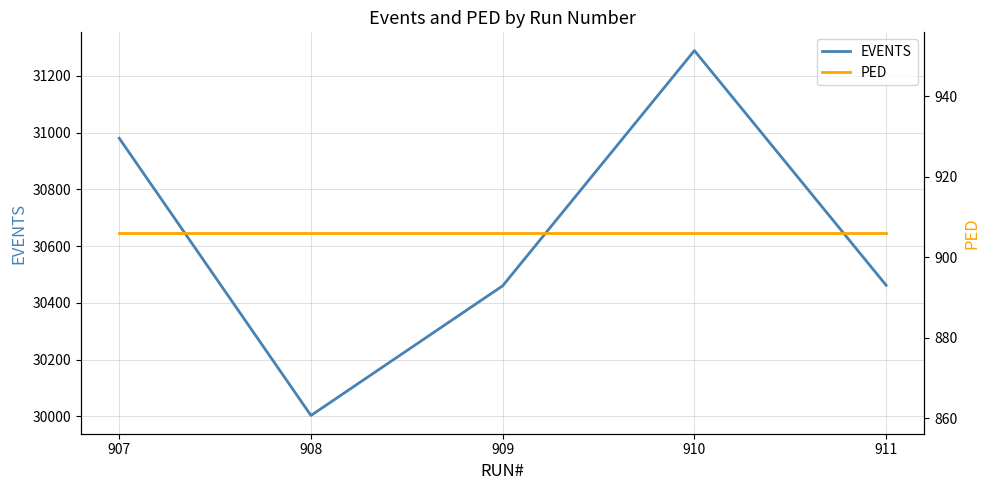

Which series changed the most between 907 and 910?

EVENTS